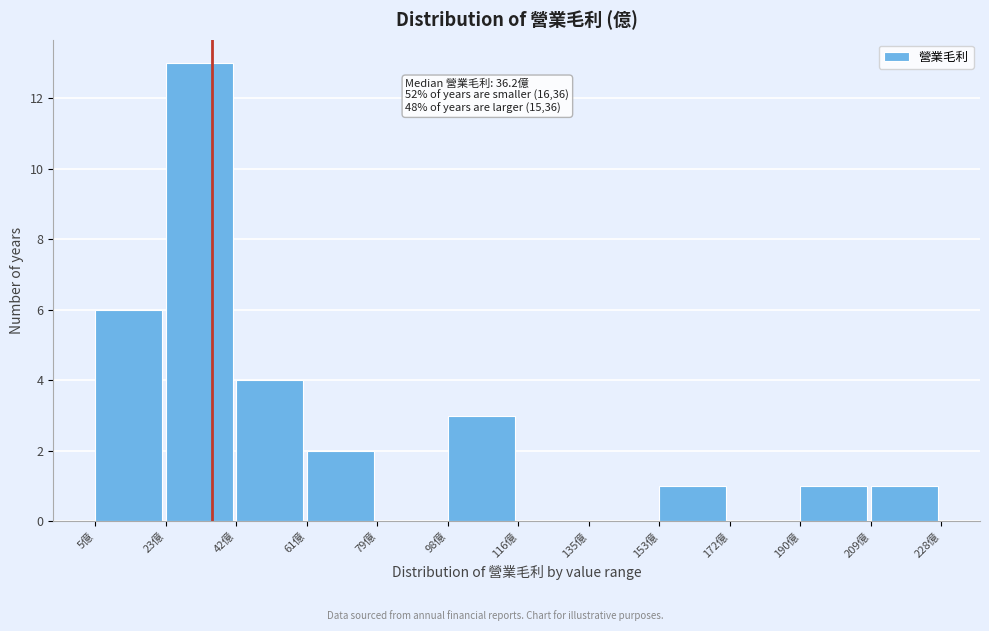

Which range on the x-axis has the tallest bar?

24 to 42